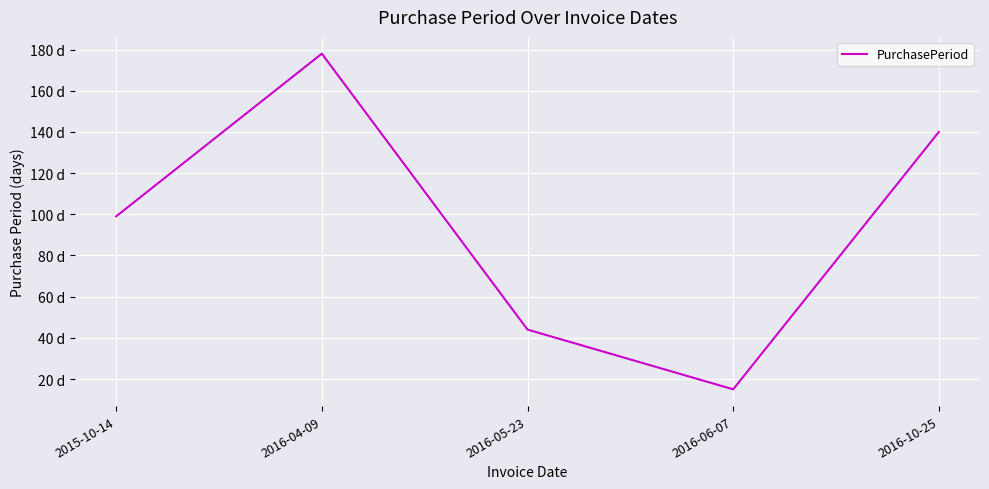

What is the sum of all values?

476